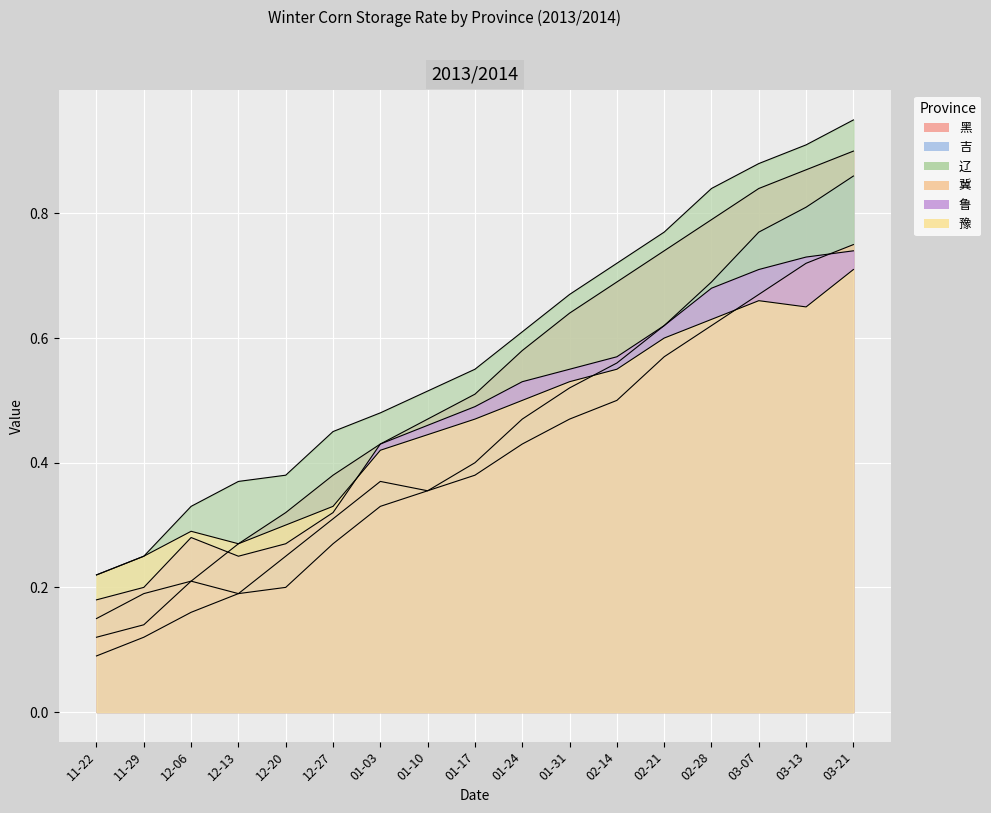

What position from the right is 03-07?

3